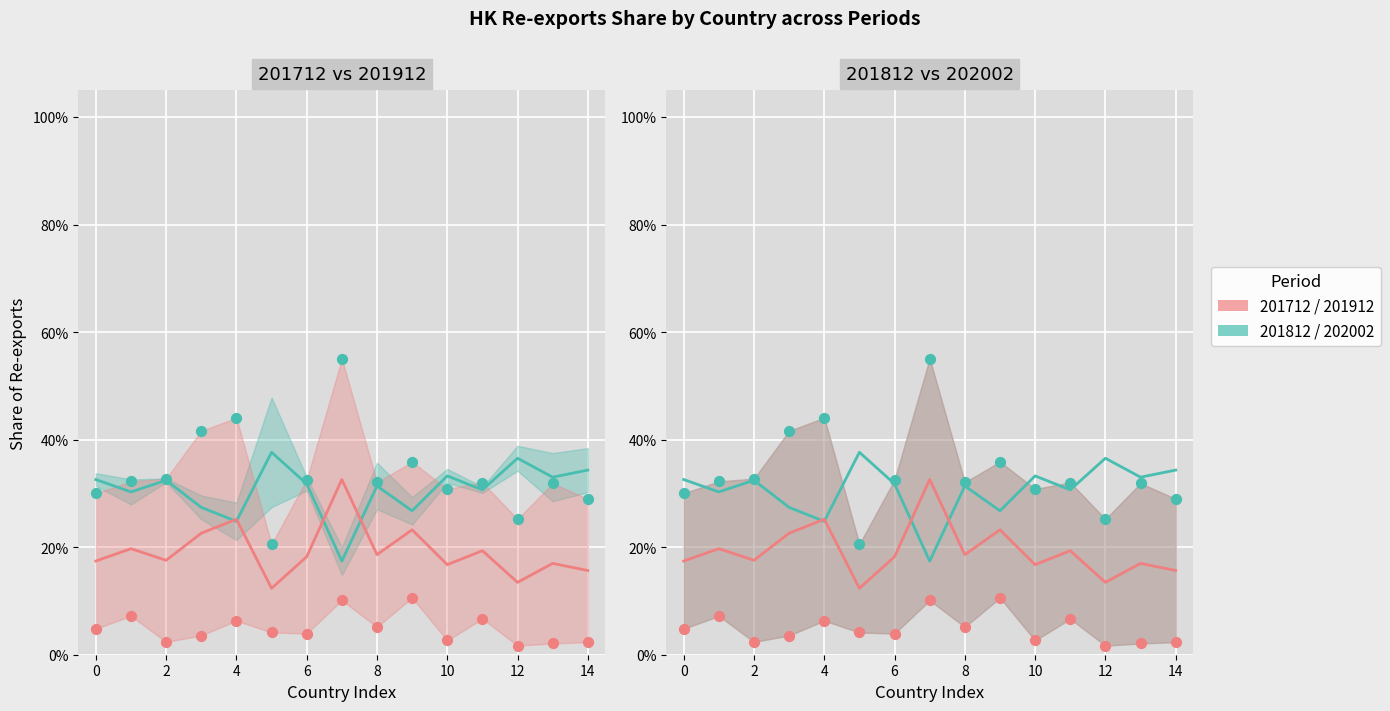

Which series has the widest spread of Y values?

201912 dot